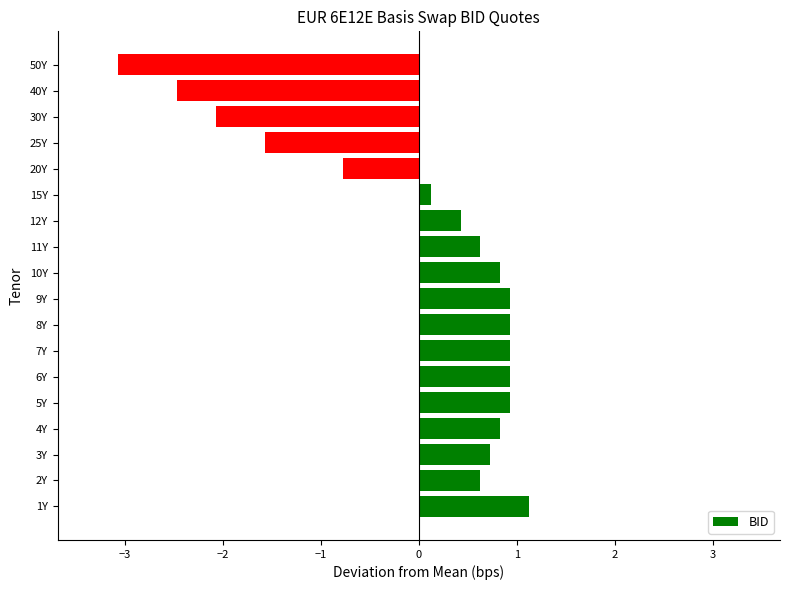

How many series are shown in this chart?

1